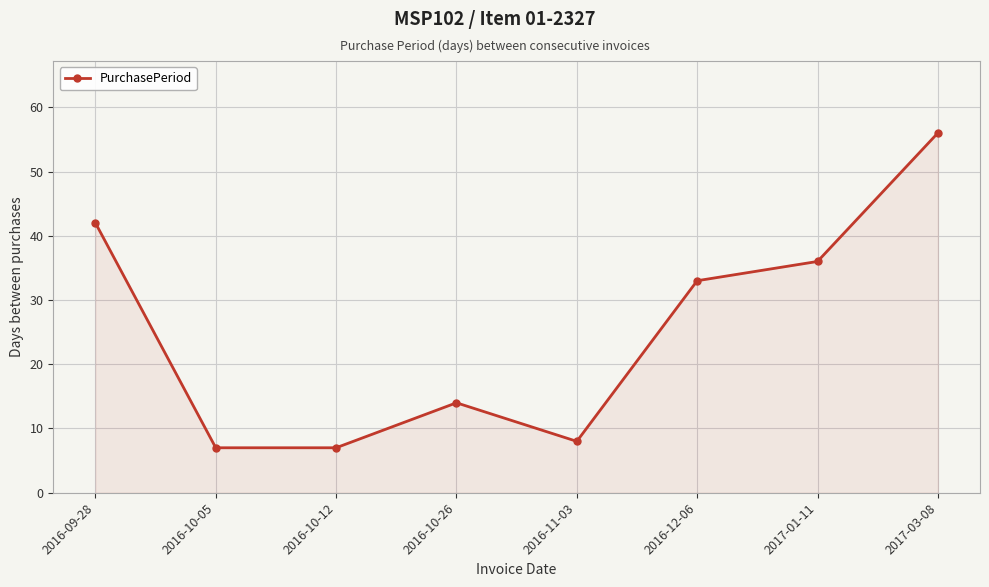

Which has a higher value, 2017-03-08 or 2016-12-06?

2017-03-08